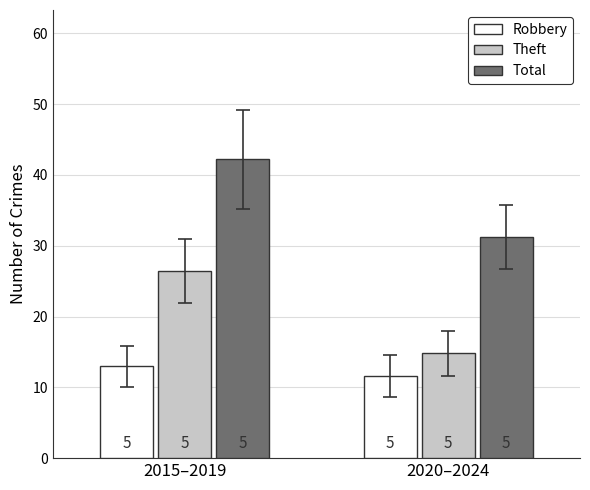

Does the chart contain stacked bars?

No